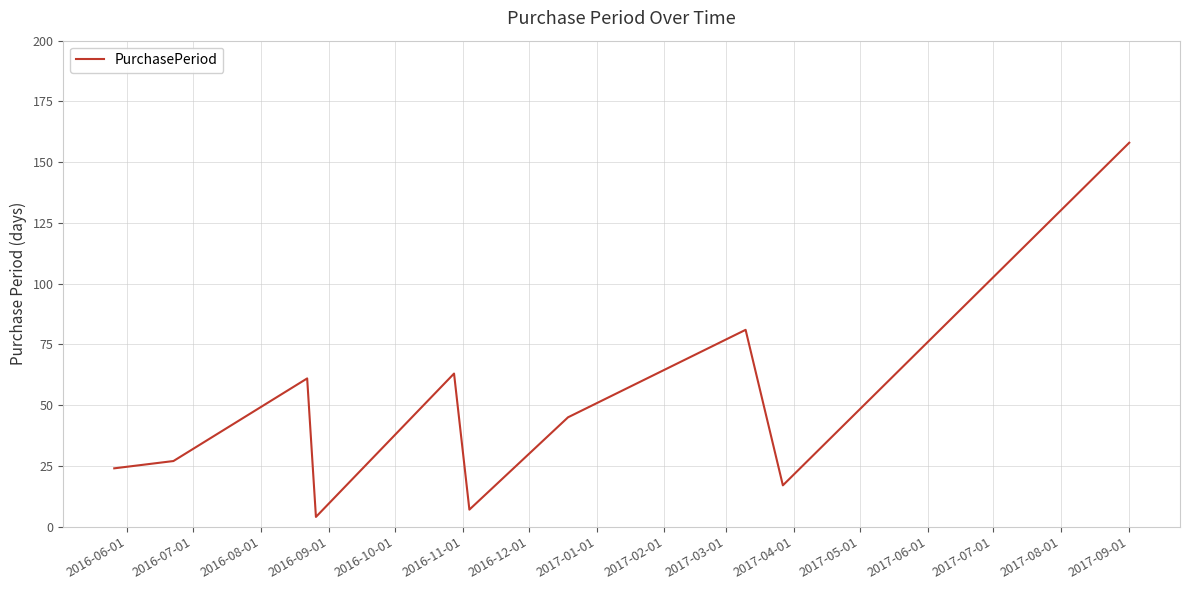

What is the difference between the maximum and minimum values?

154